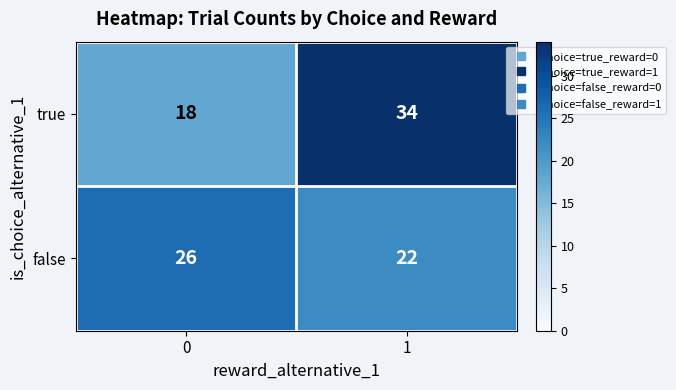

What is the difference between the false values at 1 and 0?

4